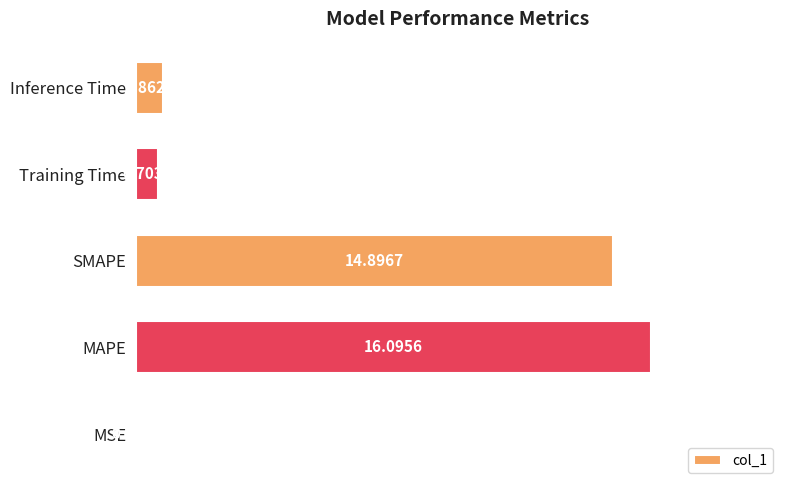

What is the sum of all values?

32.6